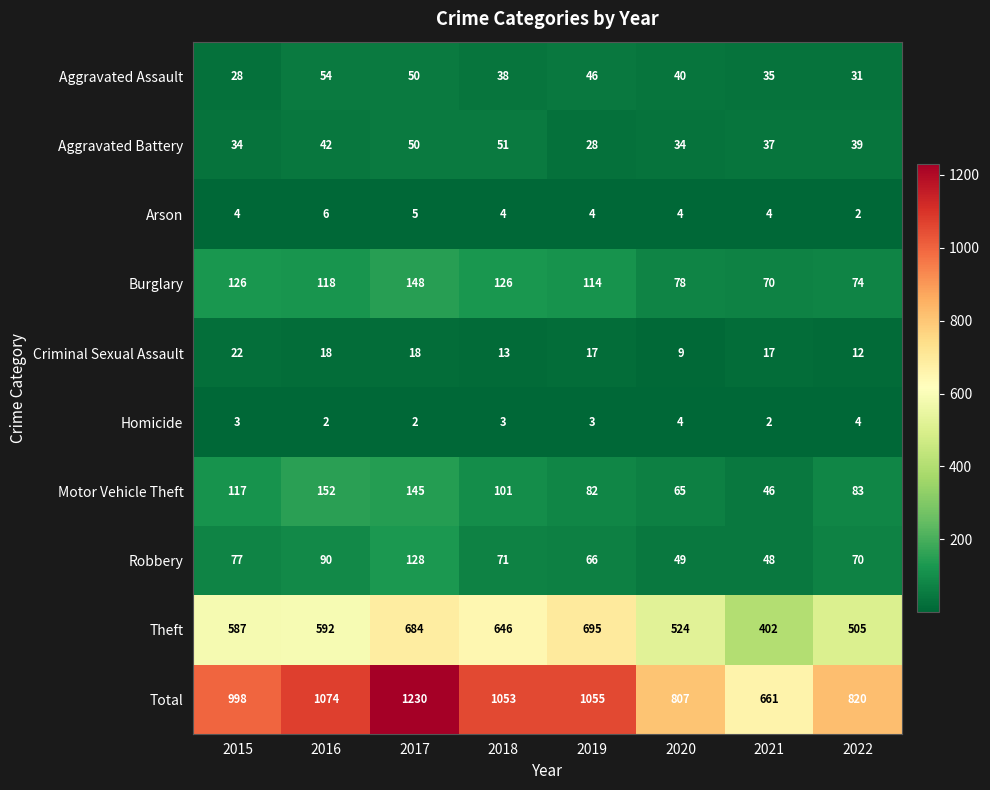

How many categories are shown in the chart?

8